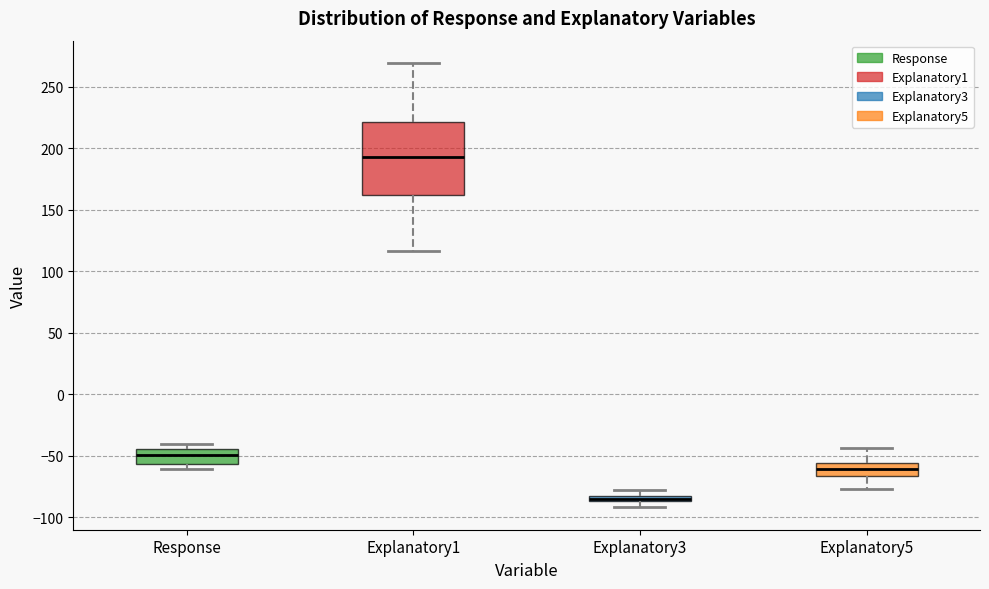

Which box is the tallest, from its lower edge to its upper edge?

Explanatory1